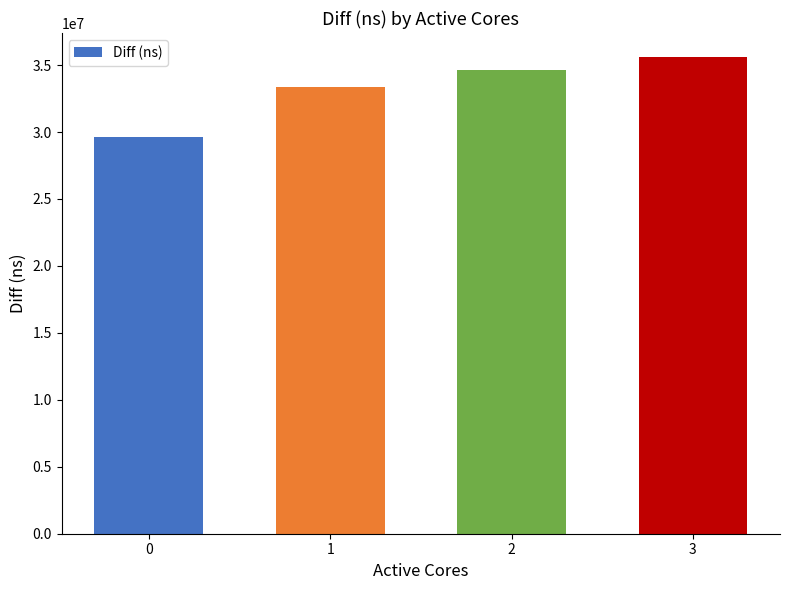

What is the value of the 2nd bar from the left?

33363944